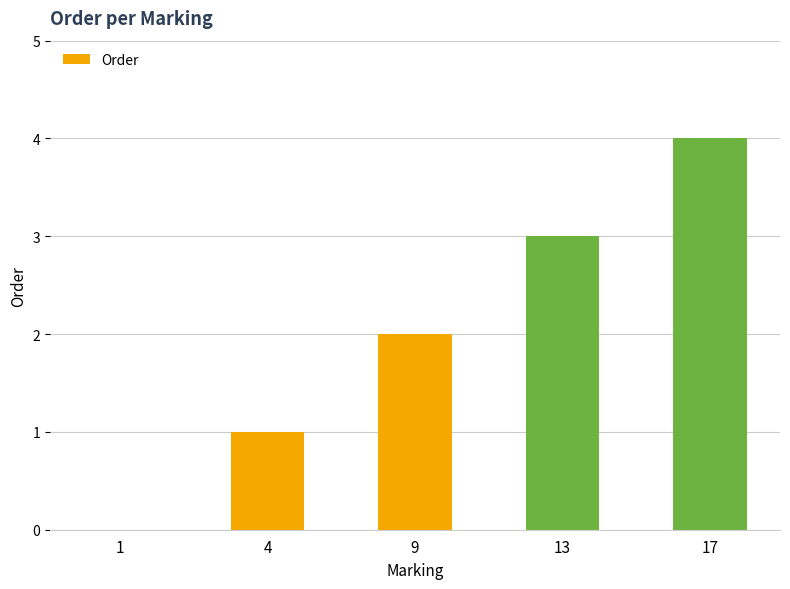

What is the sum of all values?

10